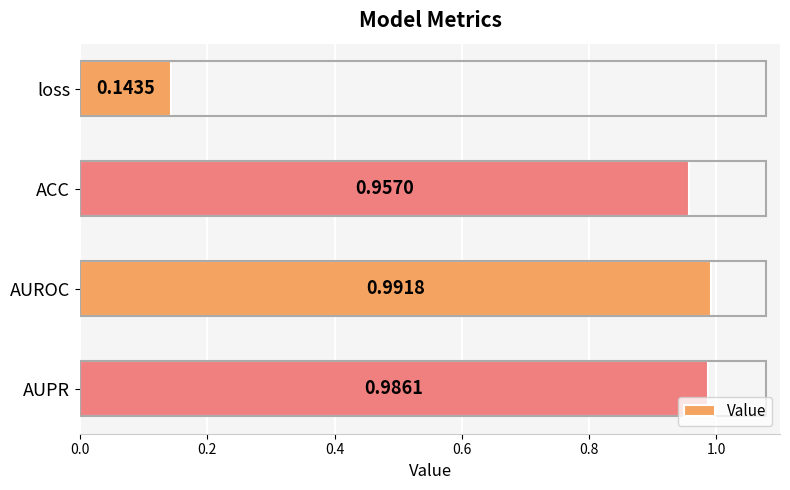

Rank the categories by value from lowest to highest.

loss, ACC, AUPR, AUROC